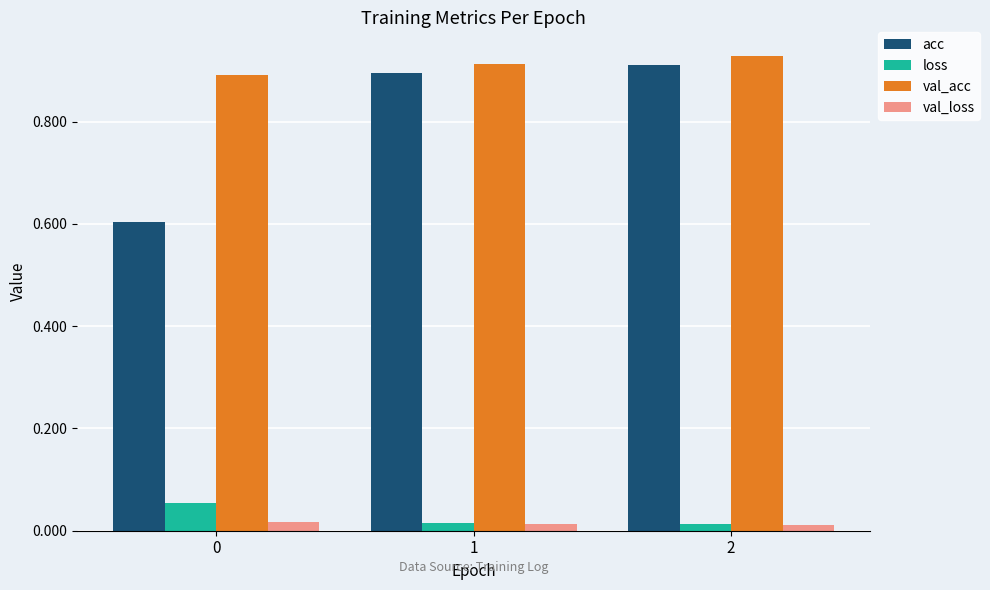

Which series changed the most between 0 and 2?

acc